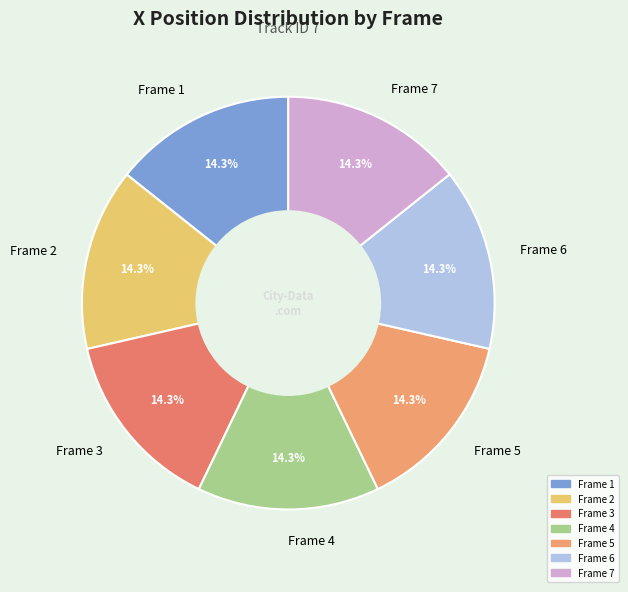

Is it true that Frame 1 is 14% of the pie?

True